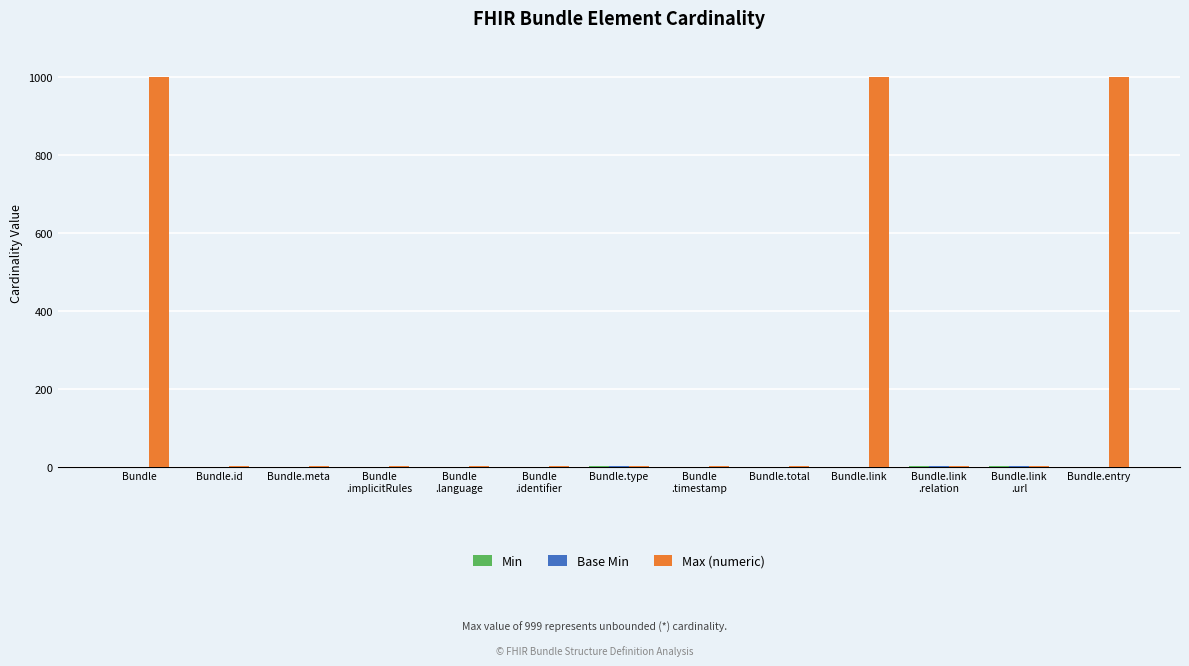

What is the sum of all Max (numeric) values?

3007